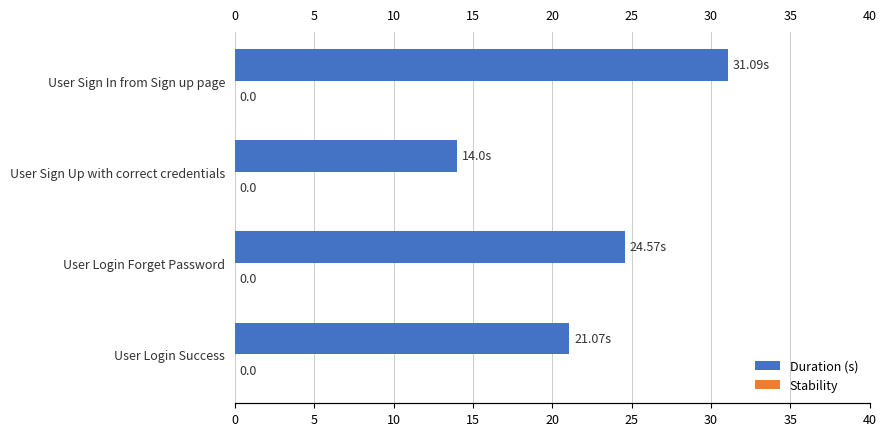

What is the average value of the Duration (s) series?

22.7